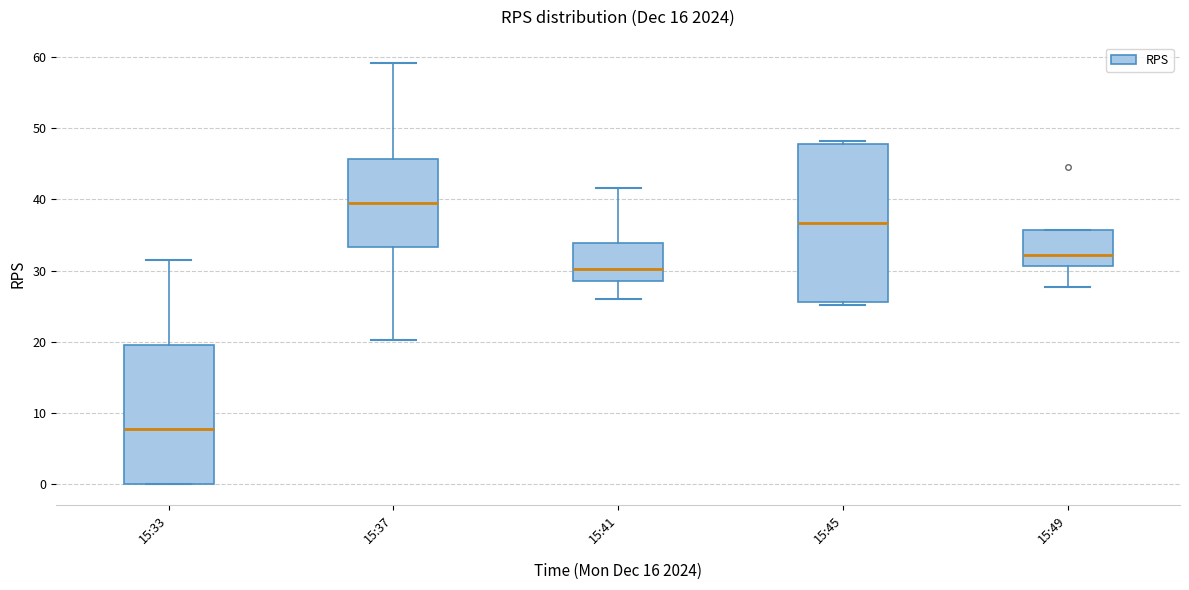

Reading left to right, transcribe this box plot: for each box, give where its median line is, the range the box spans, and where its two whiskers end, as read against the y-axis. The values are not printed on the chart, so give them approximately, as read against the axis.

15:33: median 8, box 0 to 20, whiskers 0 to 32
15:37: median 39, box 33 to 46, whiskers 20 to 59
15:41: median 30, box 28 to 34, whiskers 26 to 42
15:45: median 37, box 26 to 48, whiskers 25 to 48 (just above the box's upper edge)
15:49: median 32, box 31 to 36, whiskers 28 to 36